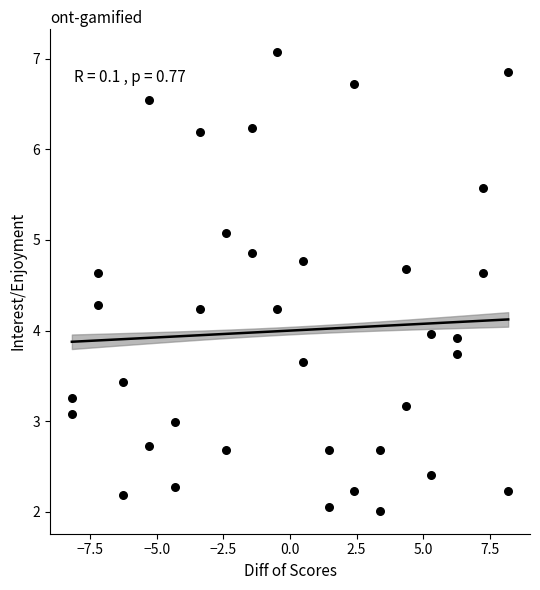

What is the range of X values (max minus min)?

16.4